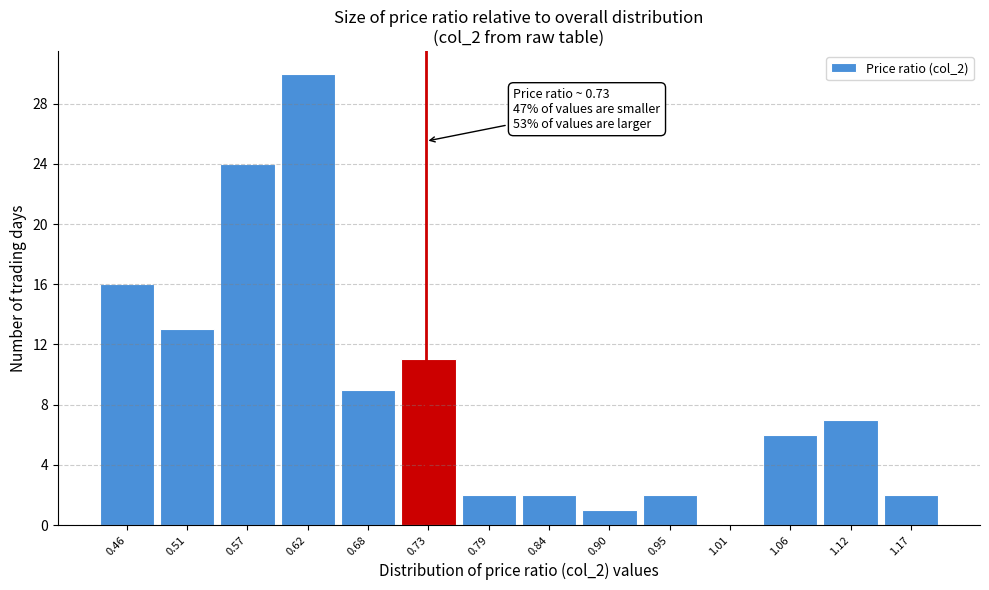

Over which range of the x-axis is the bar tallest?

0.595 to 0.650